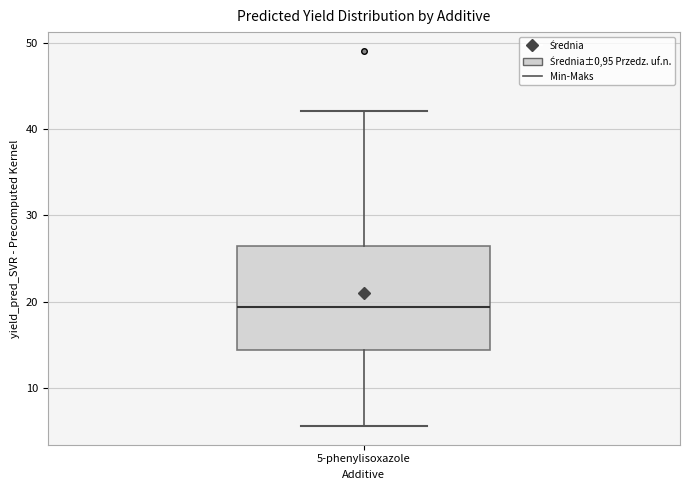

Transcribe this box plot: give where the median line is, the range the box spans, and where the two whiskers end, as read against the y-axis. The values are not printed on the chart, so give them approximately, as read against the axis.

median 19, box 14 to 26, whiskers 6 to 42